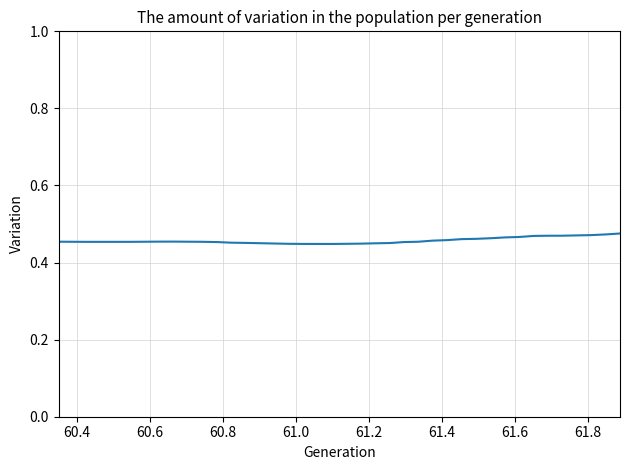

Does the chart have visible grid lines?

Yes